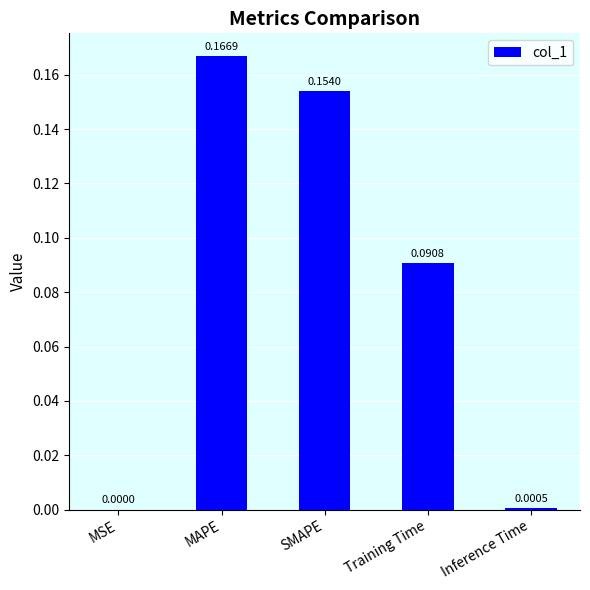

What is the sum of all values?

0.4